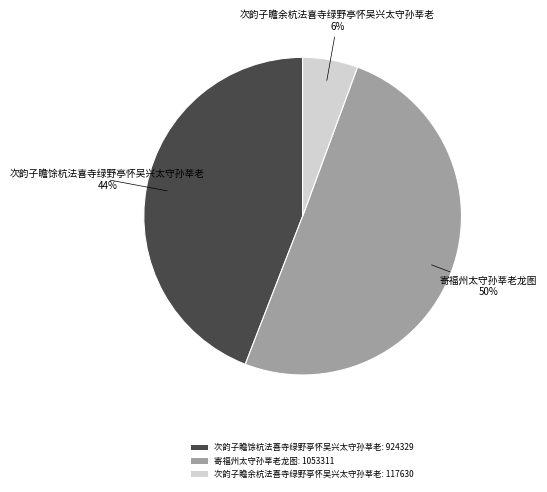

To the nearest percent, what portion does 次韵子瞻馀杭法喜寺绿野亭怀吴兴太守孙莘老 represent?

44%